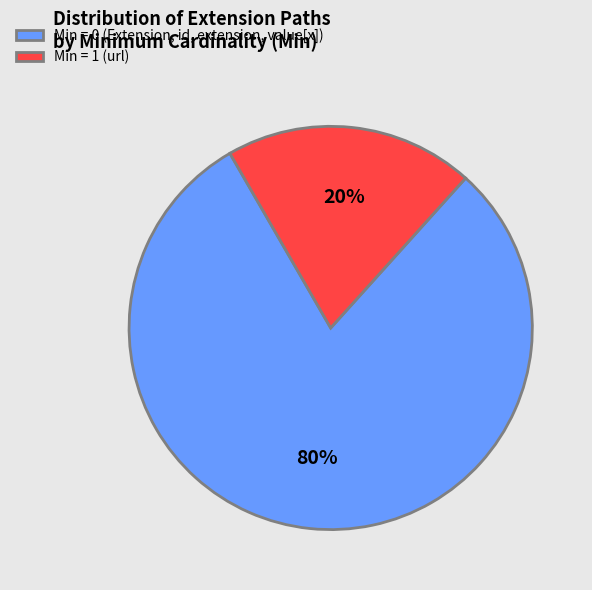

To the nearest percent, what is the difference between the largest and smallest slice percentages?

60%